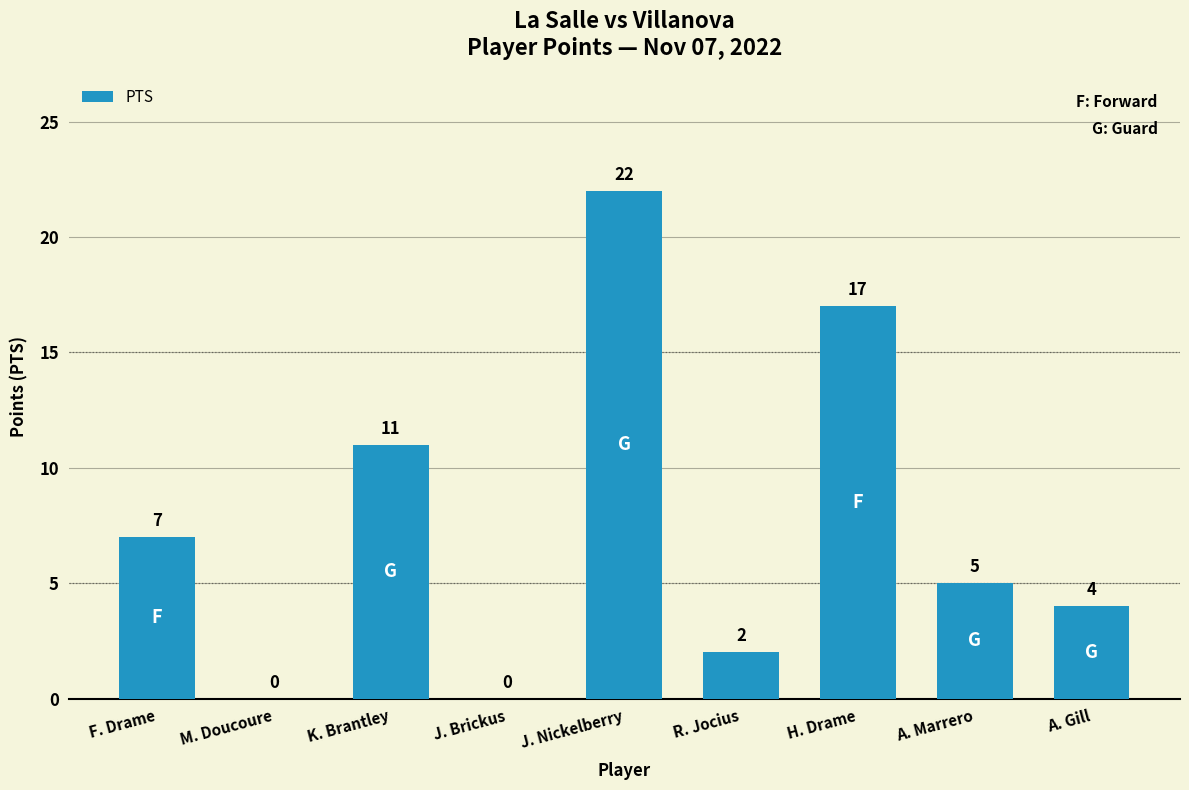

How many categories are shown in the chart?

9